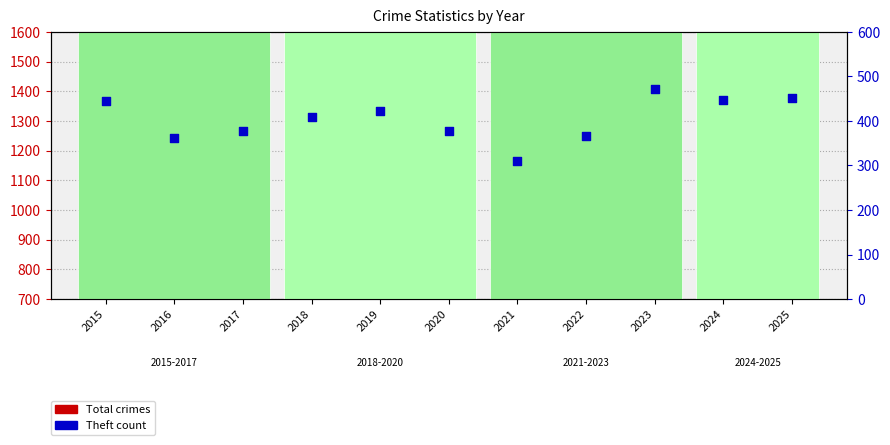

At how many categories does at least one series exceed 935?

7